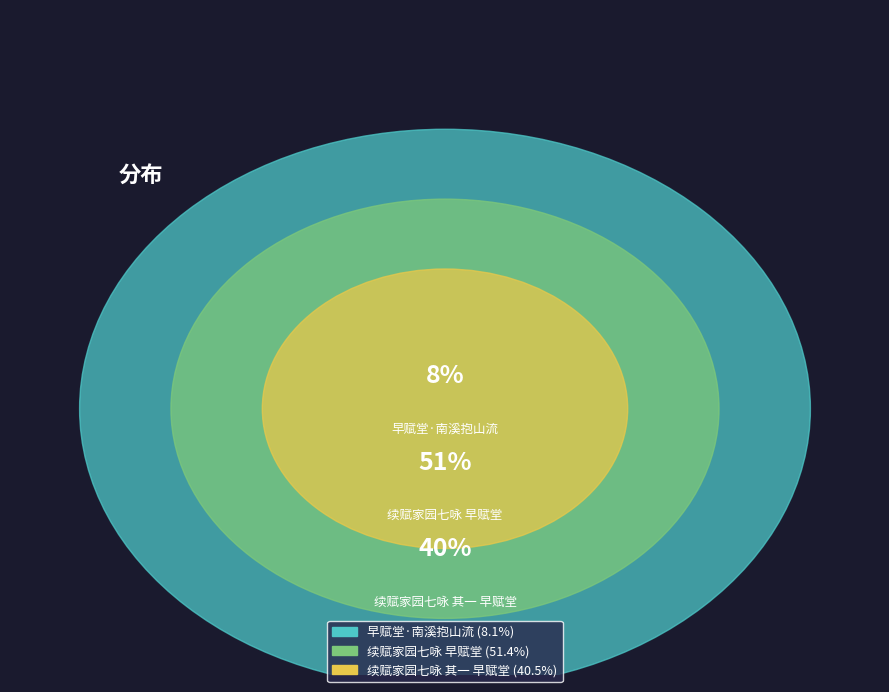

Which category has the smallest portion of the pie?

早赋堂·南溪抱山流